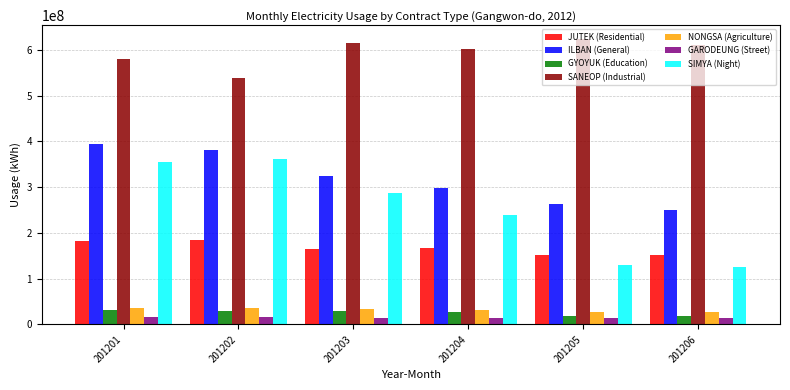

What is the minimum value shown in the chart?

13500000